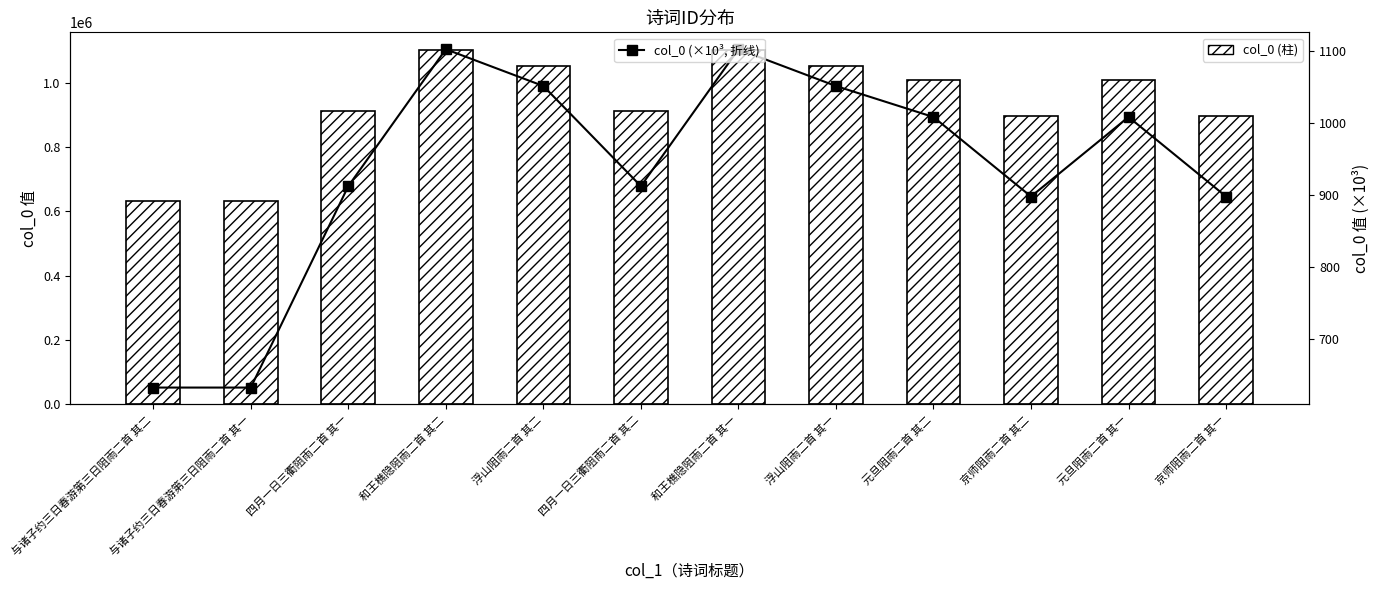

At which category is the sum across all series the highest?

和王樵隐阻雨二首 其二